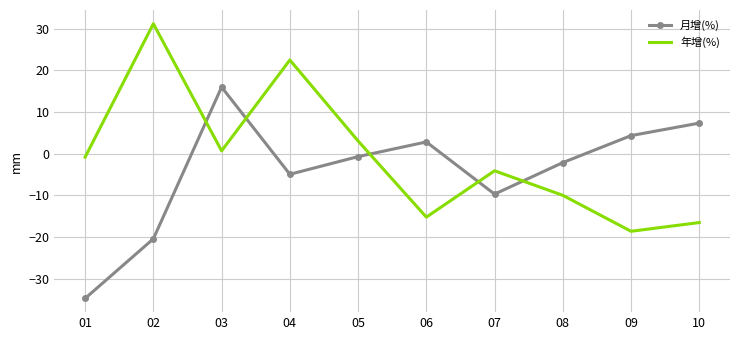

Is the value of 月增(%) at 03 greater than the value of 年增(%) at 09?

Yes